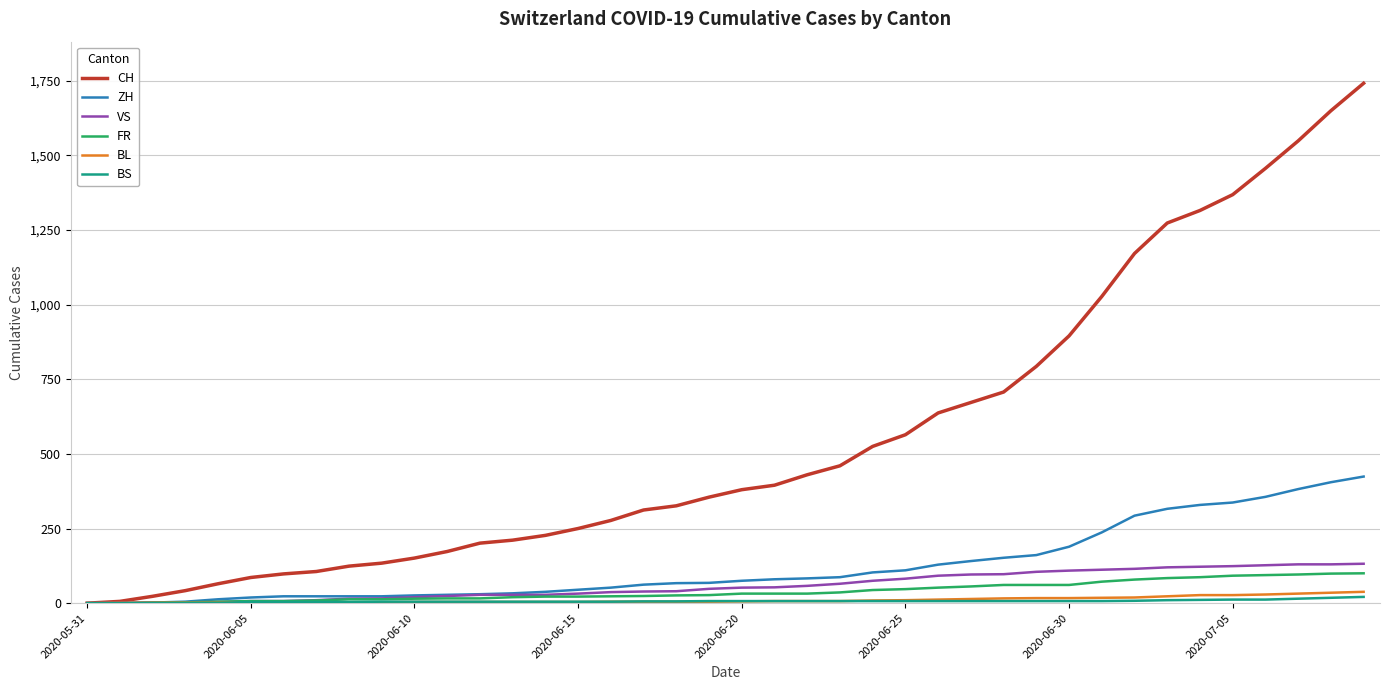

Which series has the largest range (max minus min)?

CH